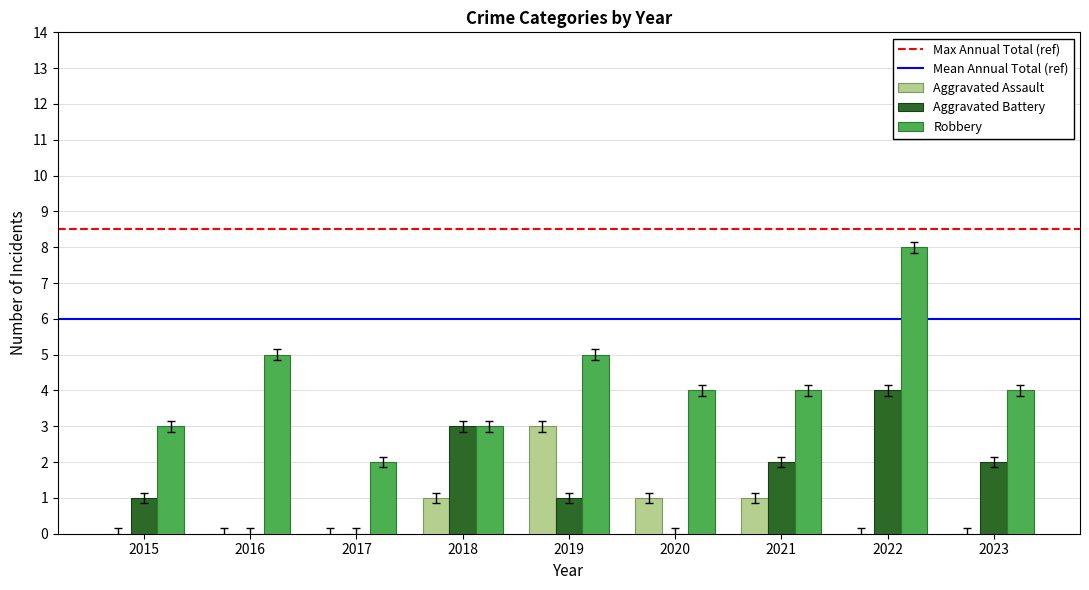

What is the sum of all Robbery values?

38